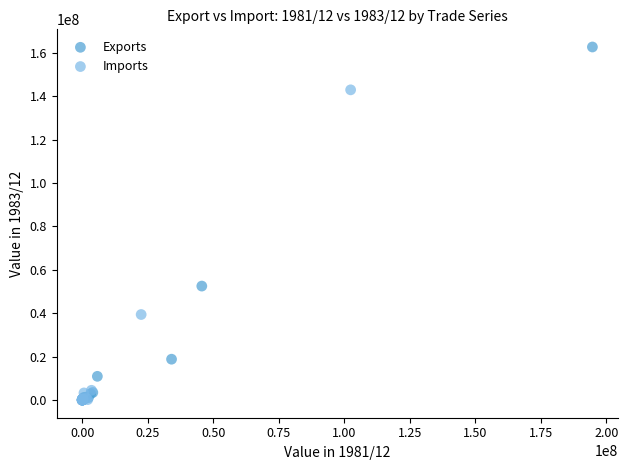

Which series has the largest Y range (max minus min)?

Exports